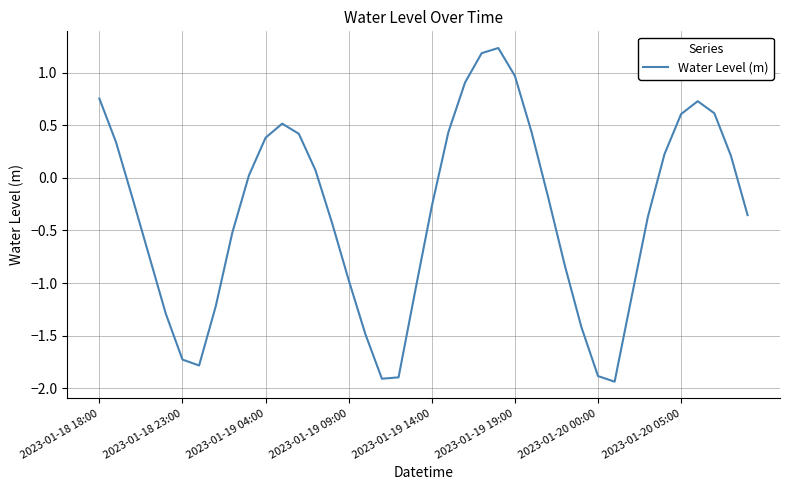

What is the difference between the maximum and minimum values?

3.2